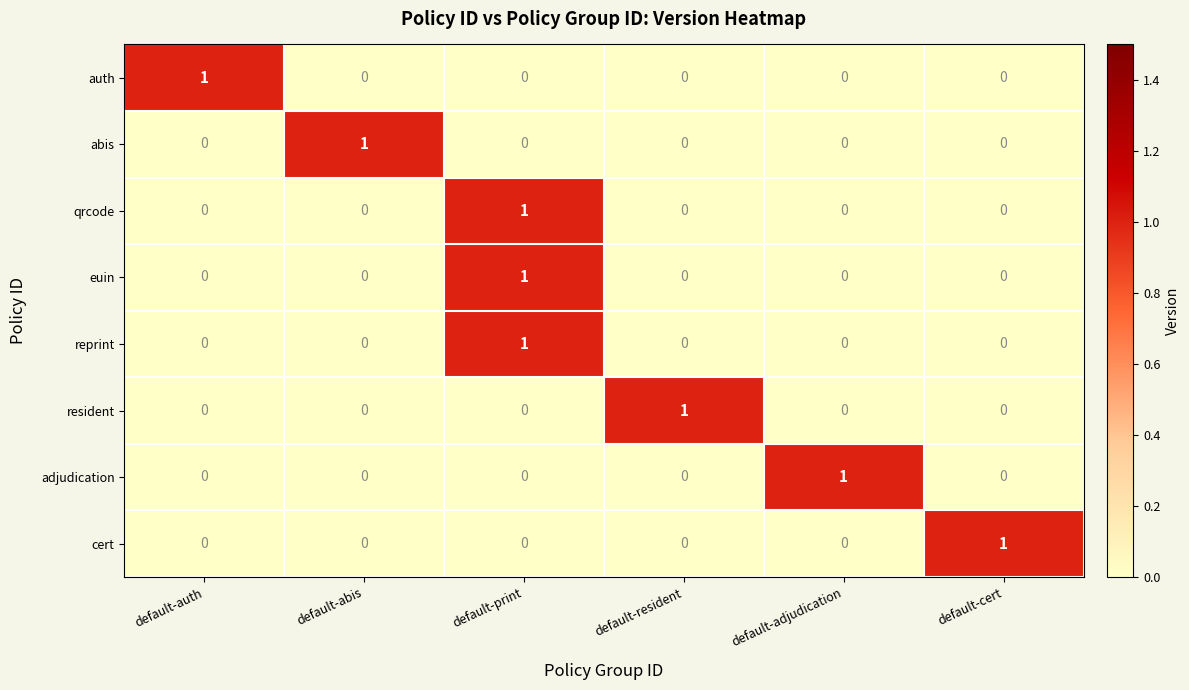

The cert series shows 1 at default-cert. True or false?

True